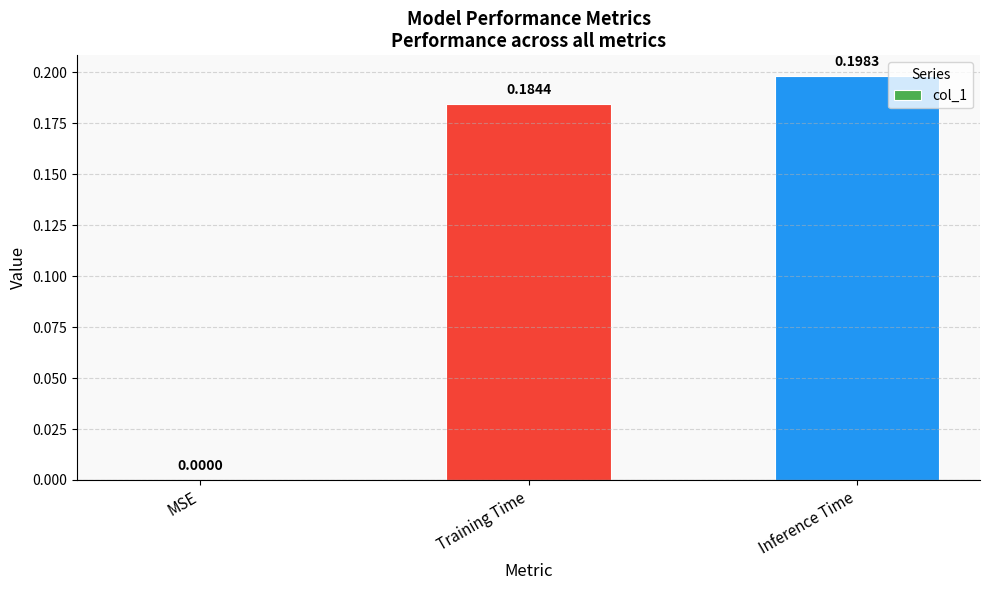

At which category does the chart reach its peak across all series?

Inference Time